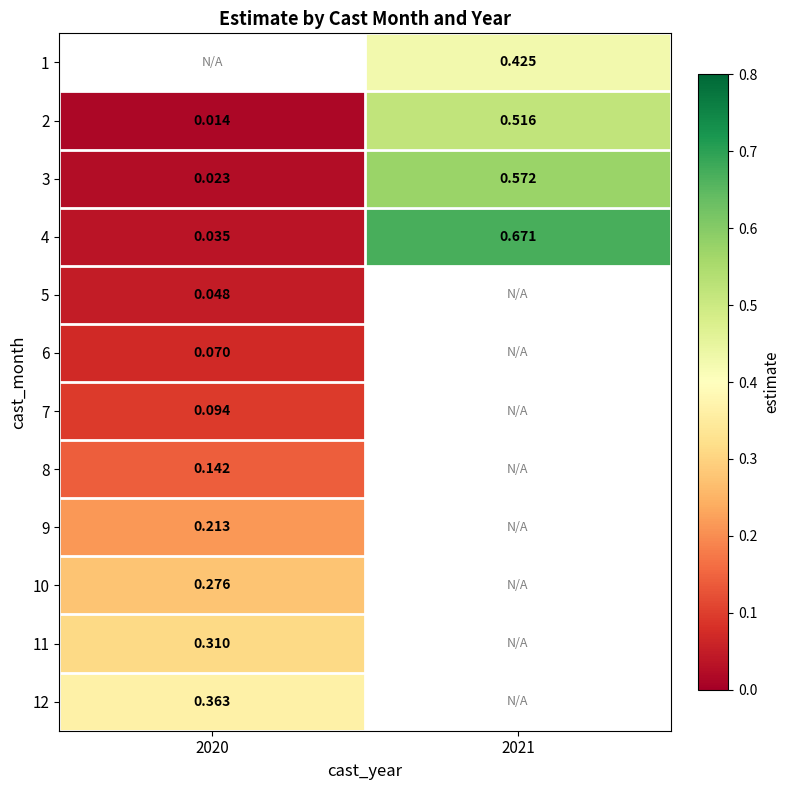

Is the value of 12 at 2020 greater than the value of 2 at 2020?

Yes